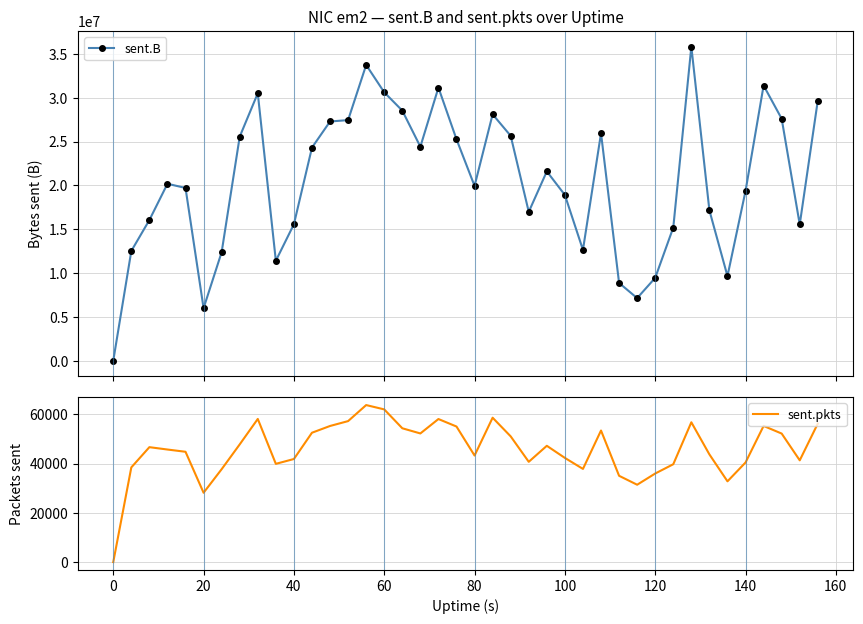

What is the greatest value displayed?

35828092